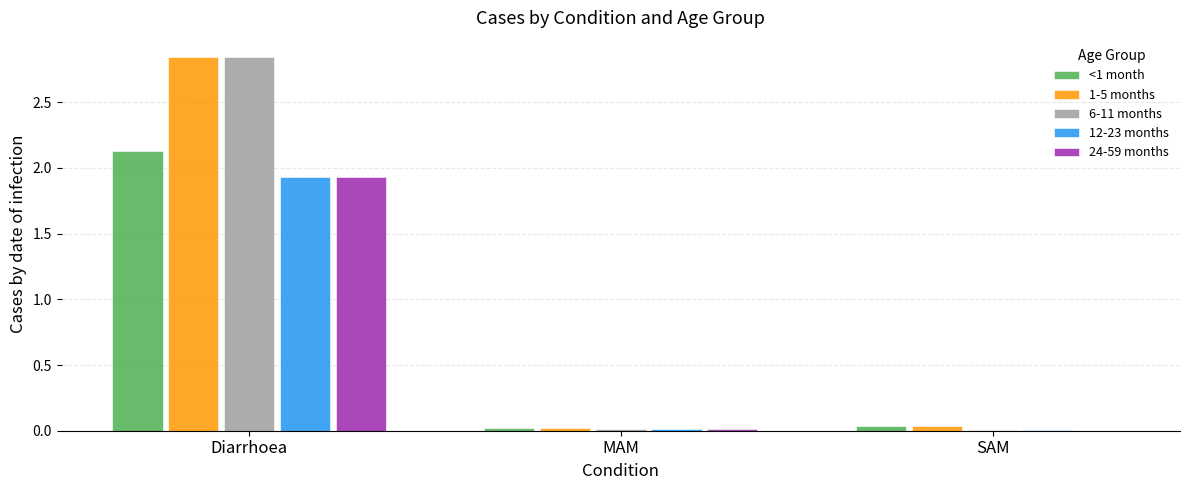

The value of 12-23 months at Diarrhoea is 3.4. True or false?

False